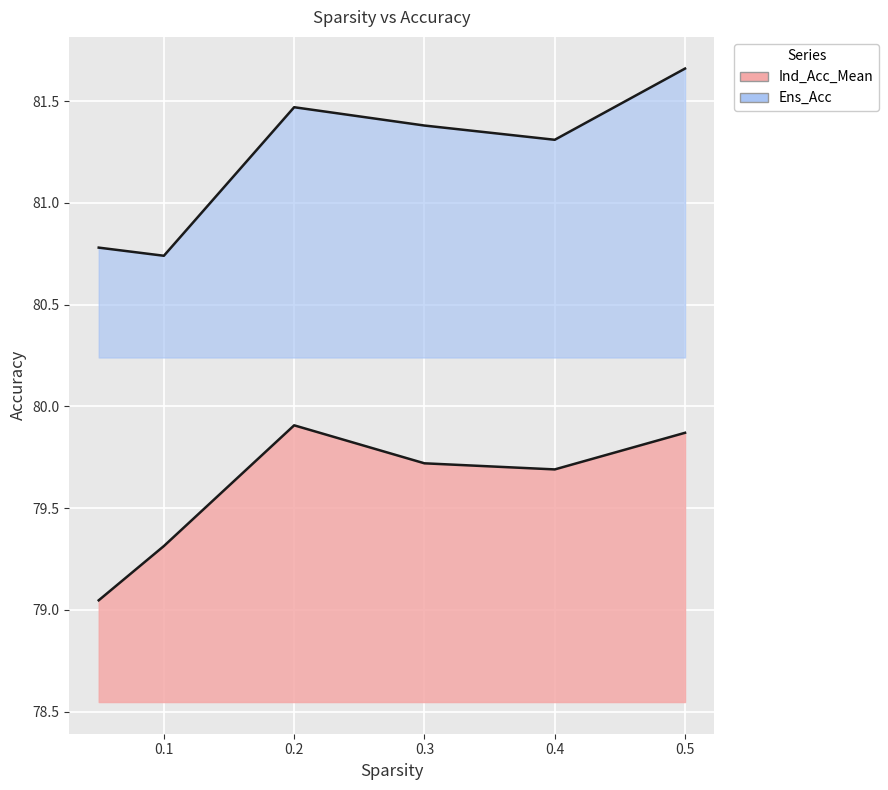

Rank the series by their maximum value, from lowest to highest.

Ind_Acc_Mean, Ens_Acc